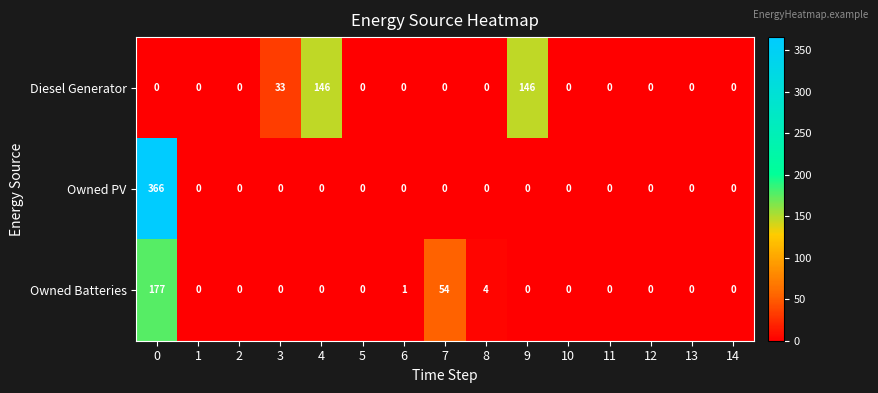

Which series has the largest range (max minus min)?

Owned PV